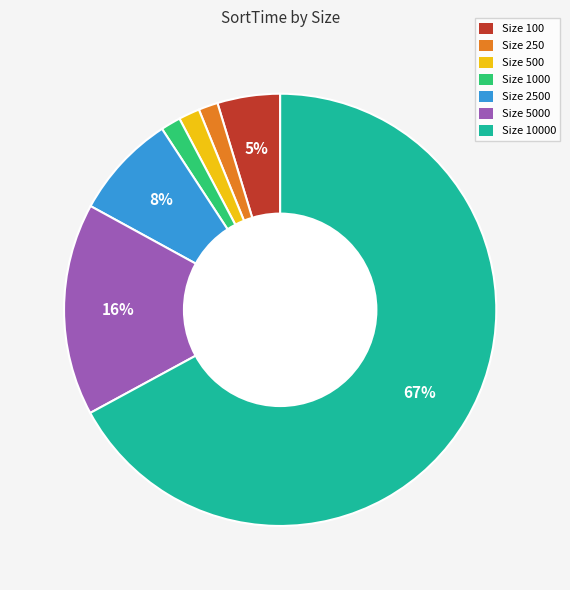

Do Size 250 and Size 1000 together represent more than half of the pie?

No